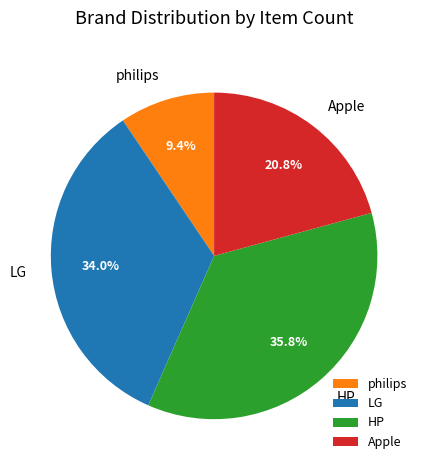

Does any single category account for the majority?

No